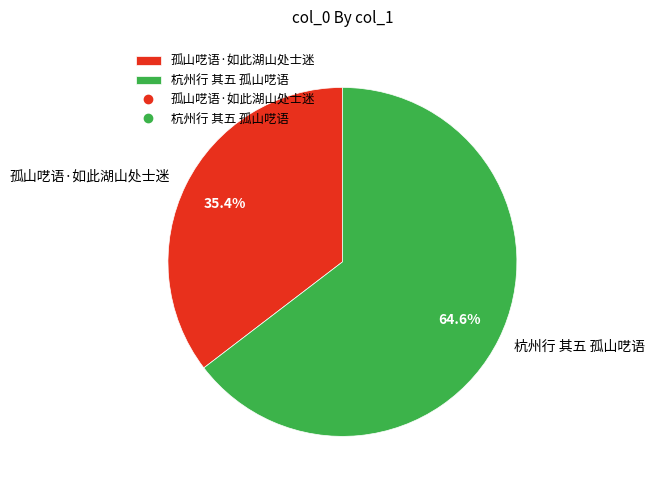

Which category has the smallest portion of the pie?

孤山呓语·如此湖山处士迷